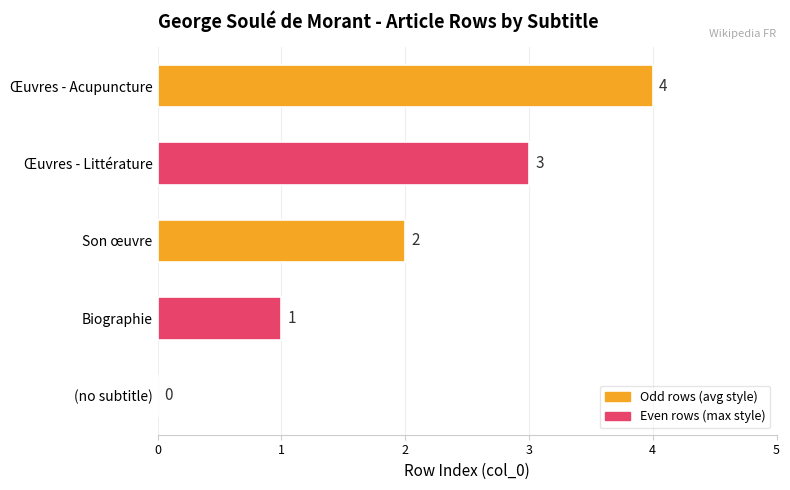

What is the greatest value displayed?

4